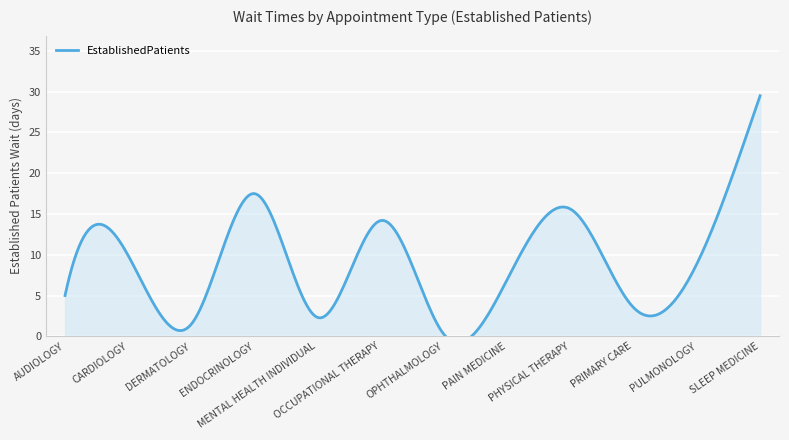

Between PULMONOLOGY and ENDOCRINOLOGY, which is larger?

ENDOCRINOLOGY